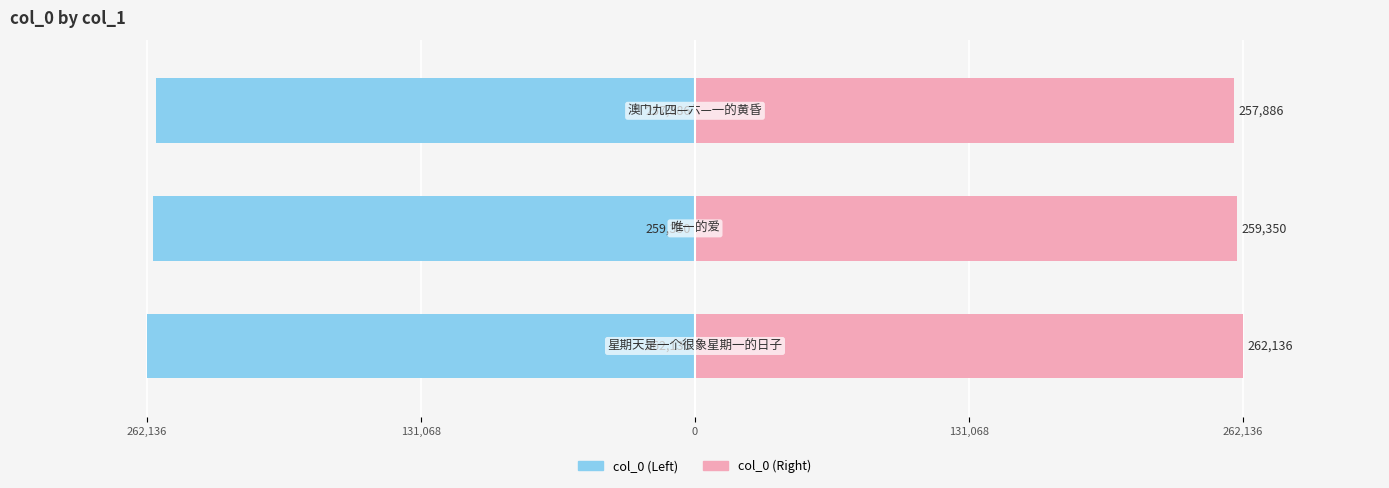

What is the maximum value for col_0 (Left)?

-257886